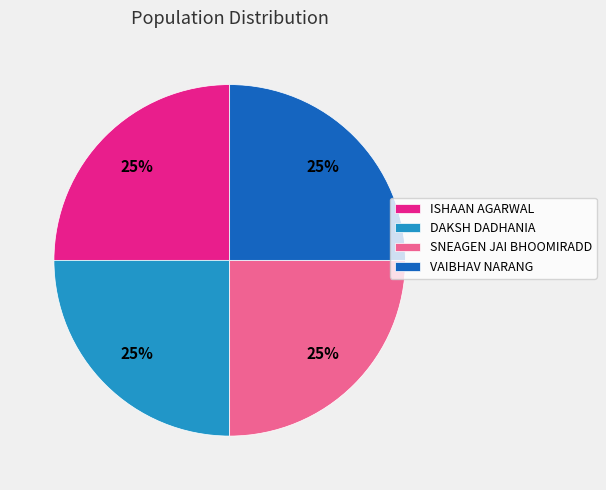

Is it true that ISHAAN AGARWAL is 18% of the pie?

False